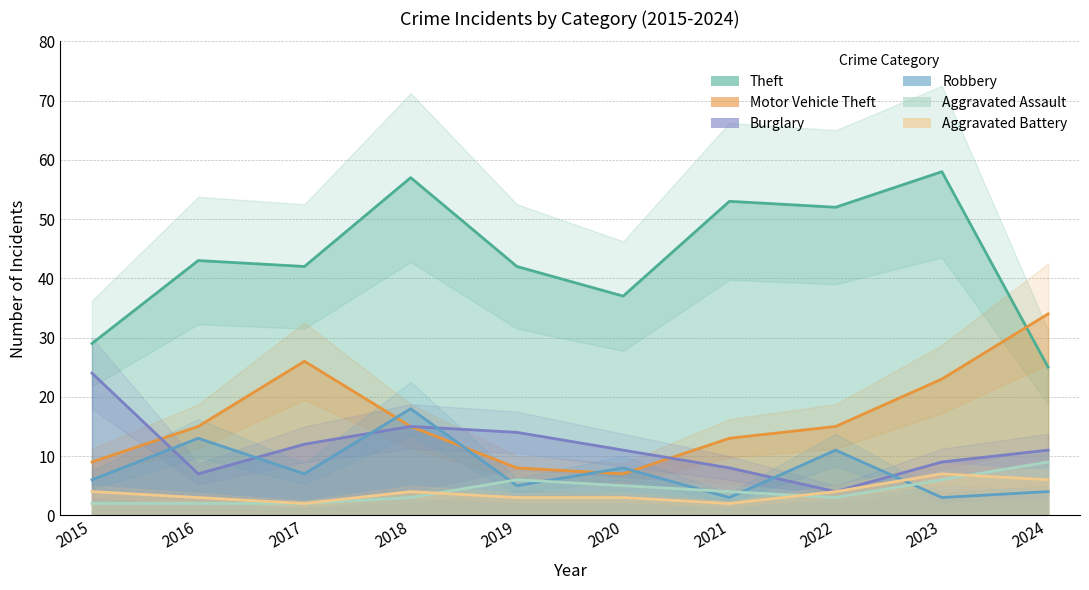

What is the sum of the Aggravated Battery values at 2019 and 2021?

5